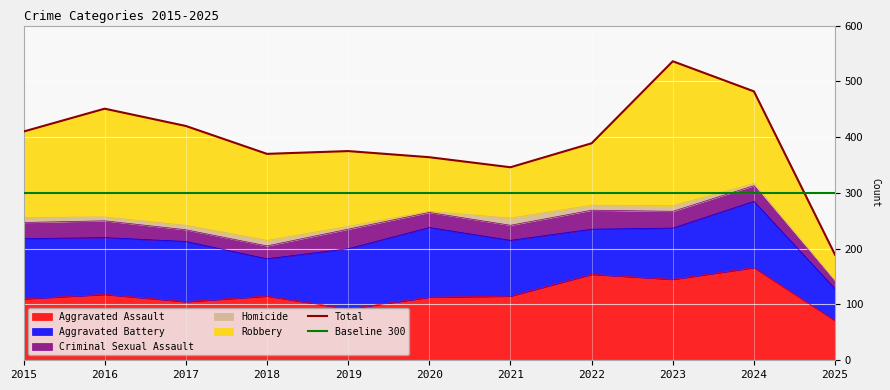

True or false: Total has a value of 741 at 2024.

False